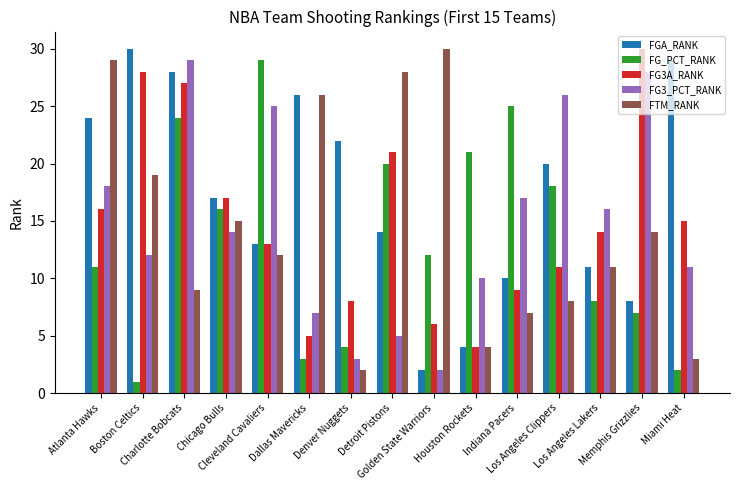

Which series has the largest total across all categories?

FGA_RANK